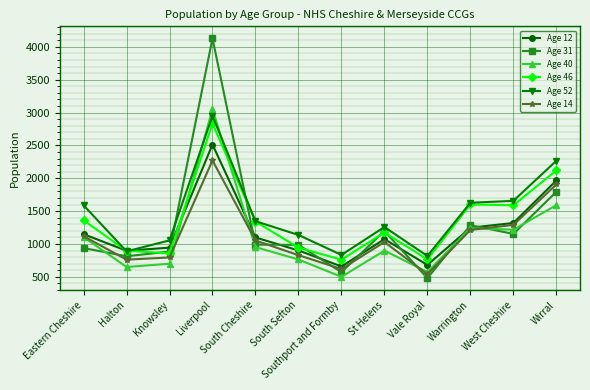

The value of Age 46 at South Sefton is 417. True or false?

False